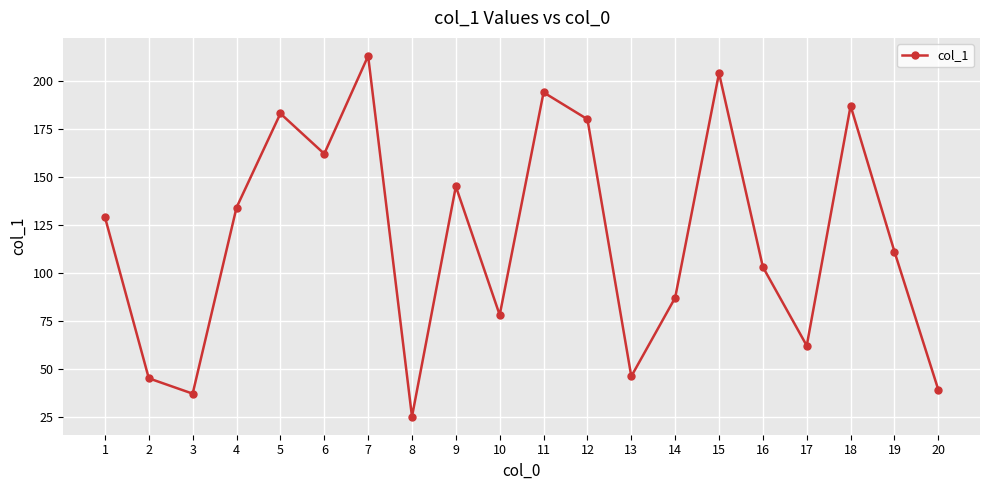

What is the change in value from 1 to 2?

-84